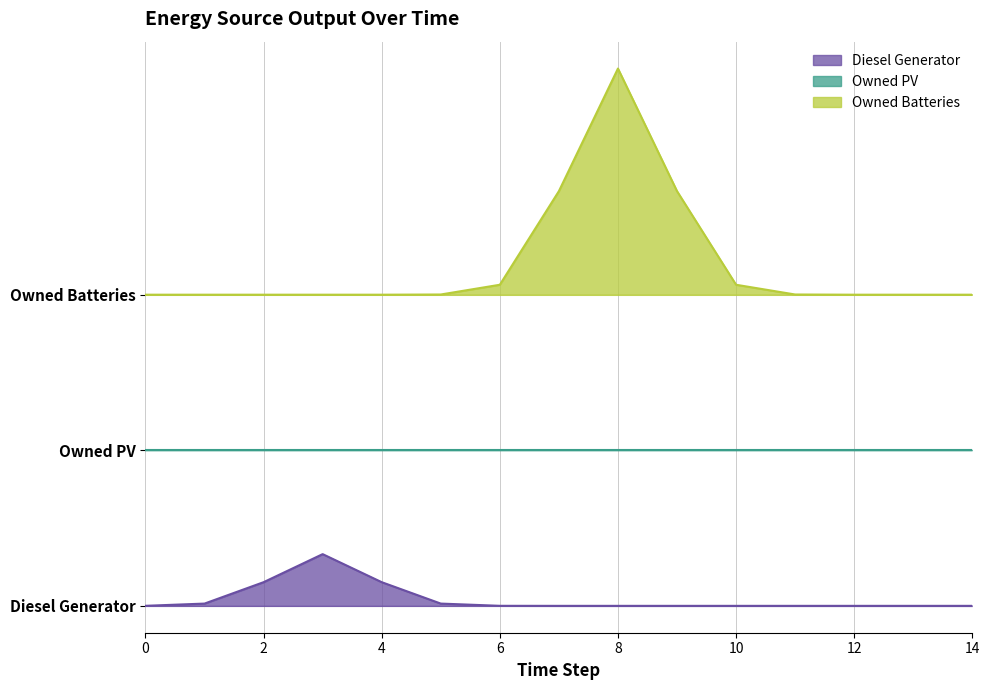

At which category is the sum across all series the highest?

8